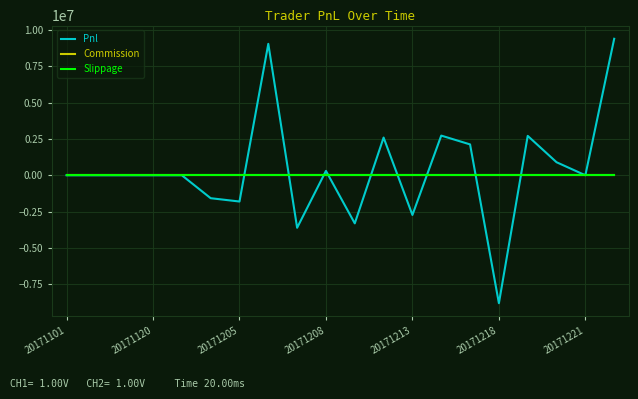

What are all the series names shown in the legend?

Pnl, Commission, Slippage